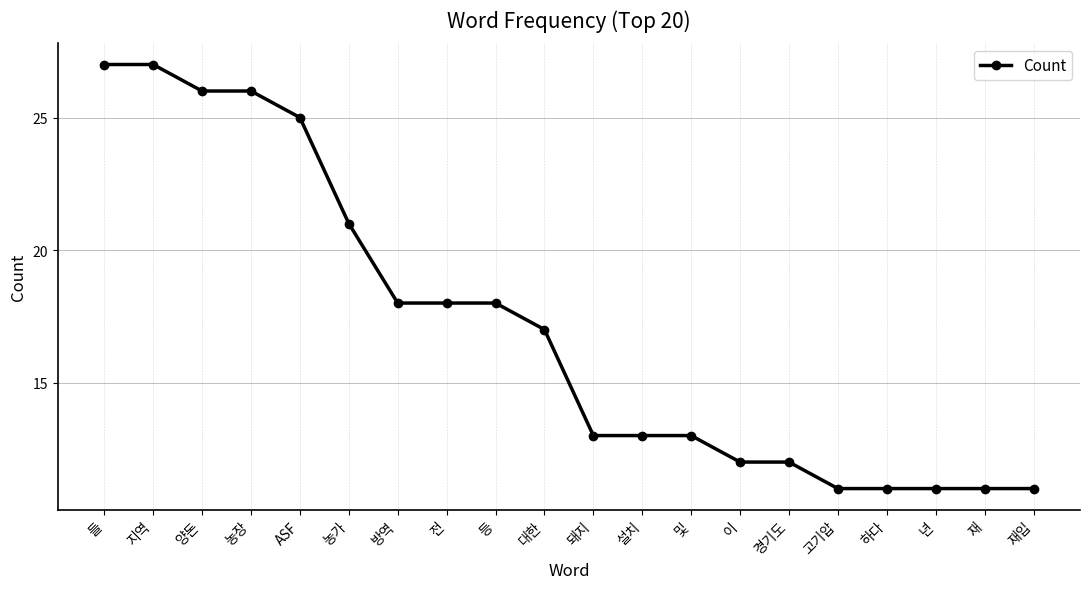

What is the smallest value displayed?

11